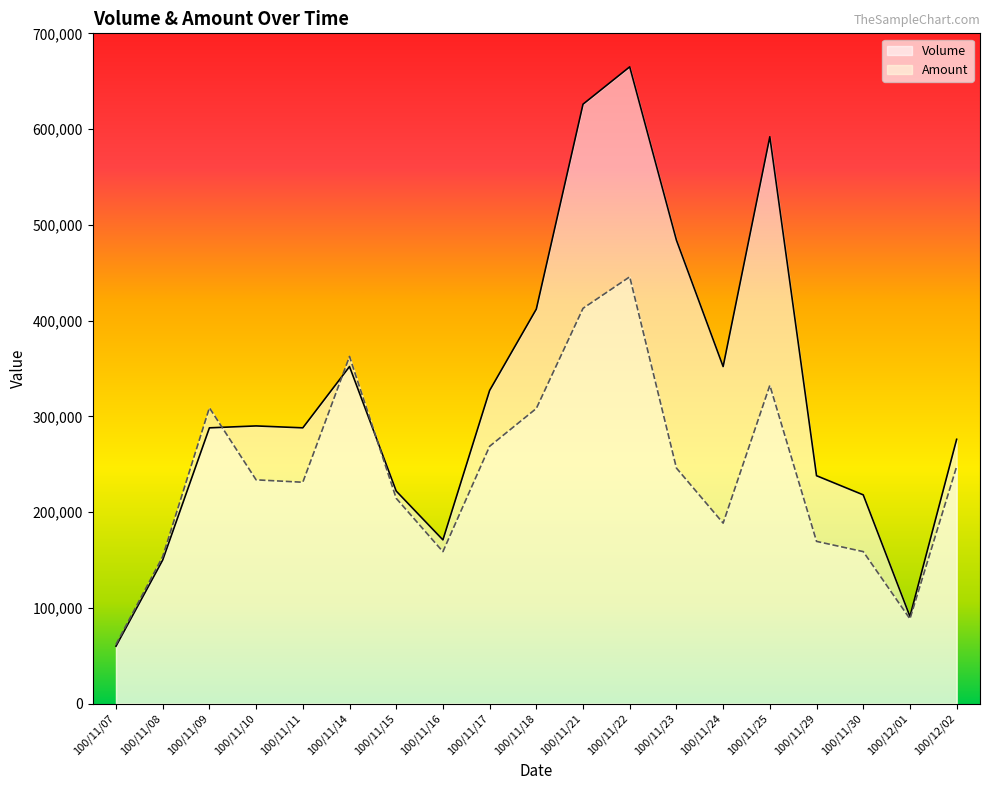

At which label is Amount closest to 253760?

100/12/02